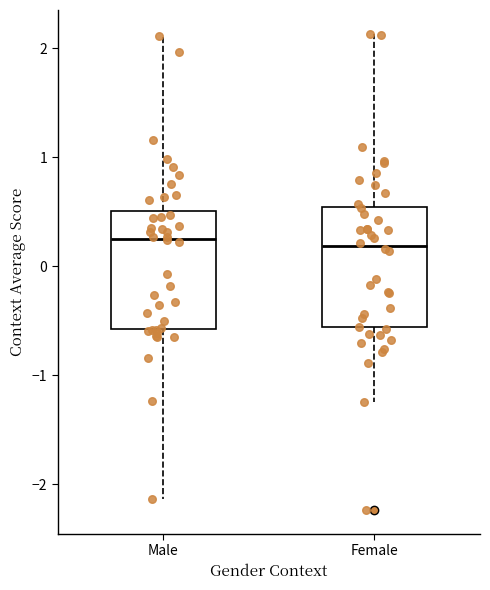

Reading left to right, transcribe this box plot: for each box, give where its median line is, the range the box spans, and where its two whiskers end, as read against the y-axis. The values are not printed on the chart, so give them approximately, as read against the axis.

Male: median 0.3, box -0.6 to 0.5, whiskers -2.1 to 2.1
Female: median 0.2, box -0.6 to 0.5, whiskers -1.2 to 2.1